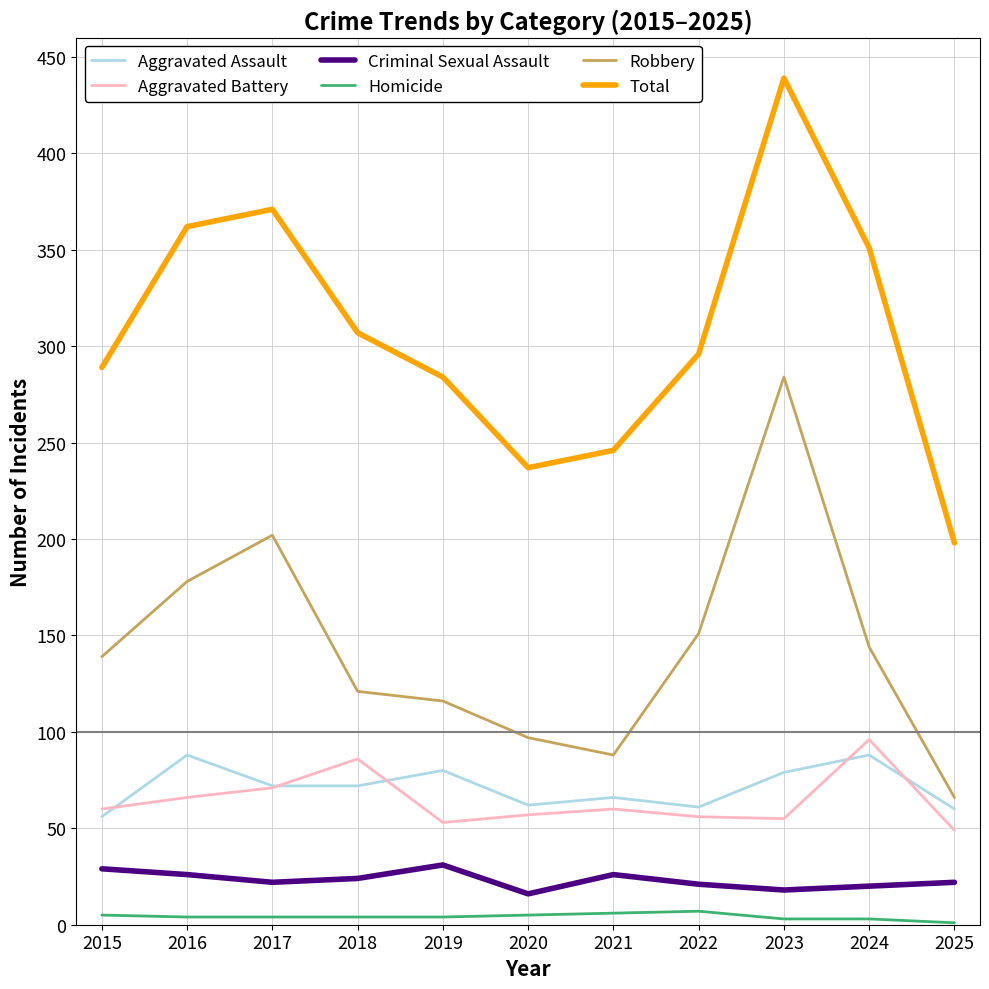

What is the greatest value displayed?

439